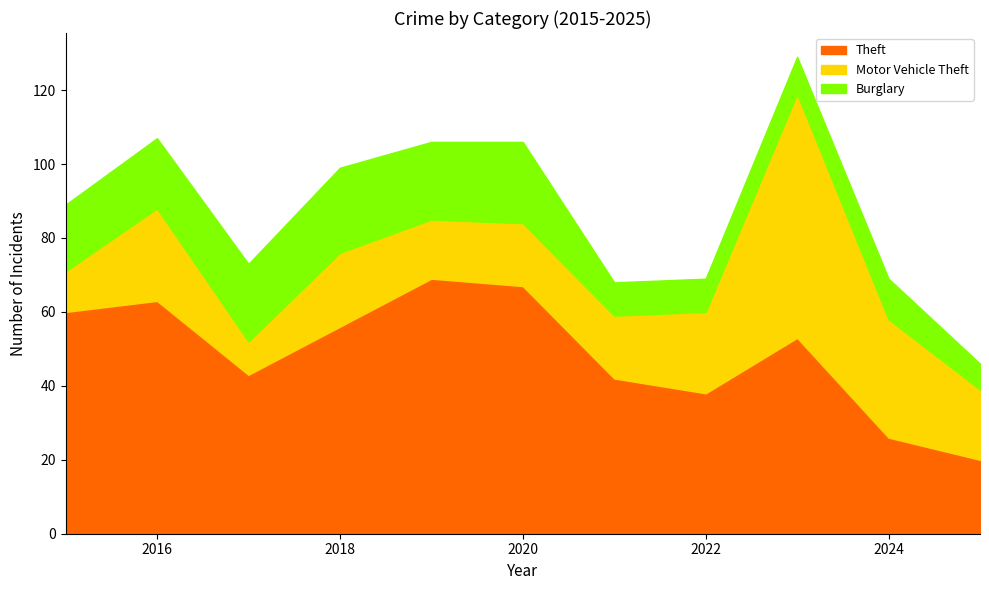

What is the minimum value shown in the chart?

7